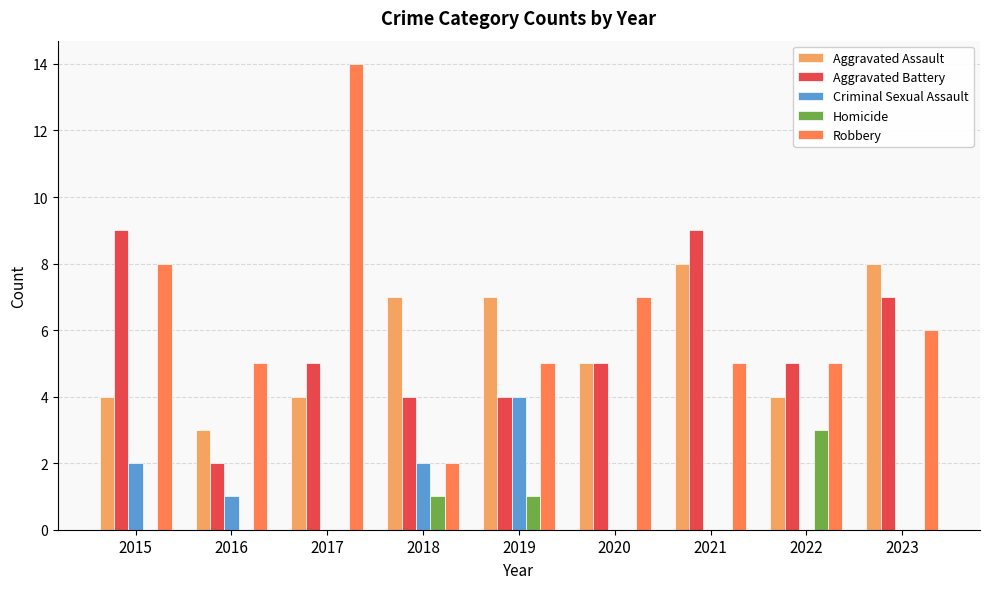

What are all the series names shown in the legend?

Aggravated Assault, Aggravated Battery, Criminal Sexual Assault, Homicide, Robbery